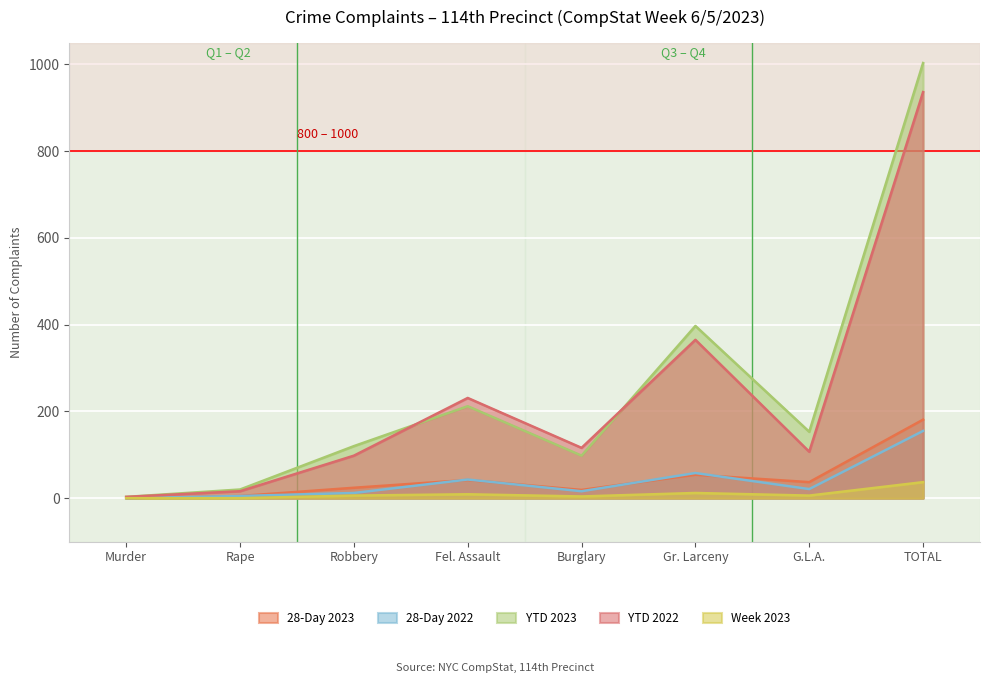

The value of YTD 2022 at Robbery is 134. True or false?

False